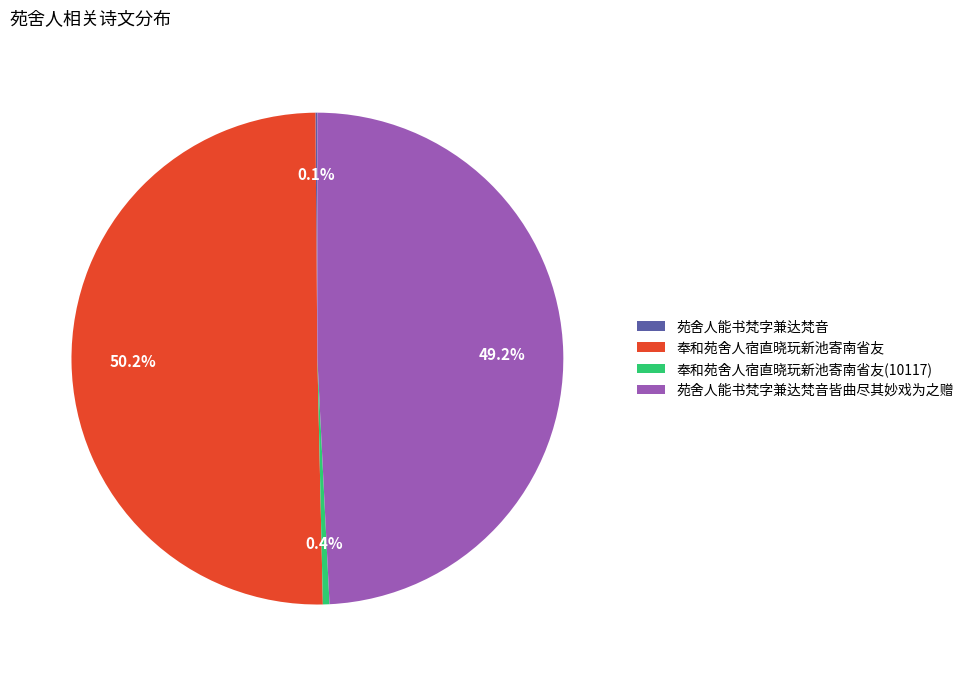

What is the majority slice?

奉和苑舍人宿直晓玩新池寄南省友